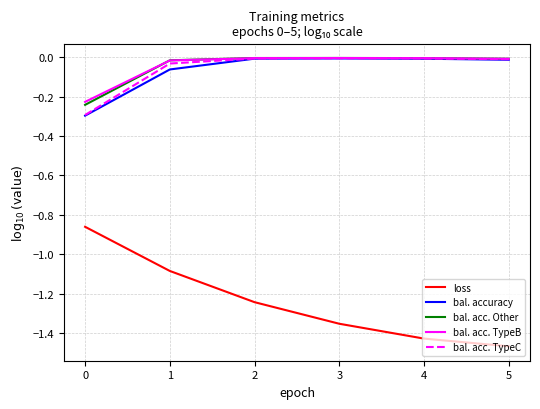

Is it true that bal. acc. TypeC equals -0.4 at 0?

False